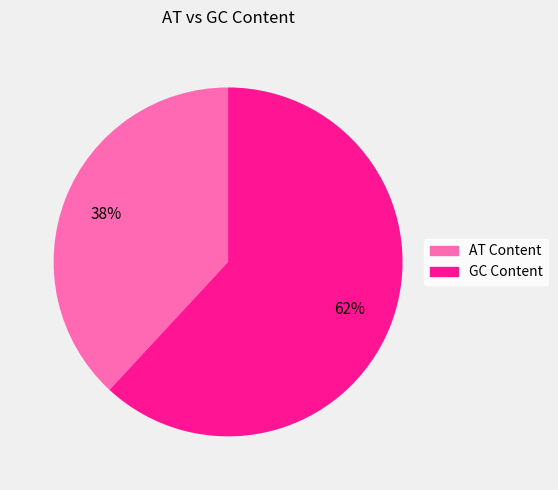

Rank the categories by value from lowest to highest.

AT Content, GC Content